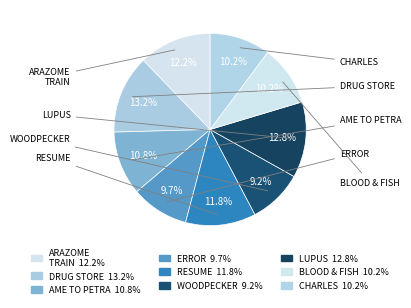

To the nearest percent, what is the difference between the largest and smallest slice percentages?

4%